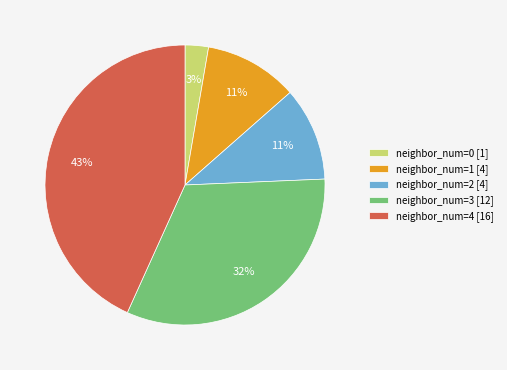

Between neighbor_num=0 [1] and neighbor_num=4 [16], which is larger?

neighbor_num=4 [16]